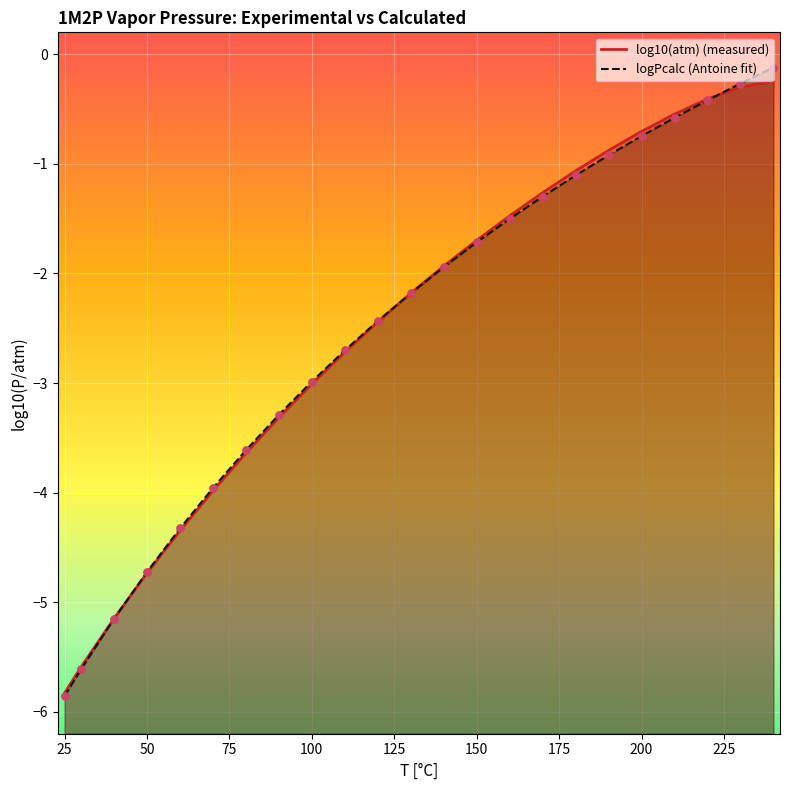

Which series reaches the maximum Y coordinate?

logPcalc